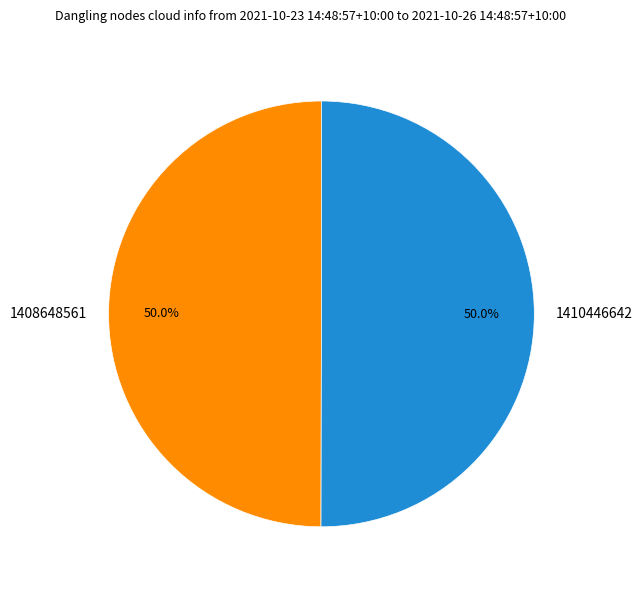

Count the number of slices in the pie.

2